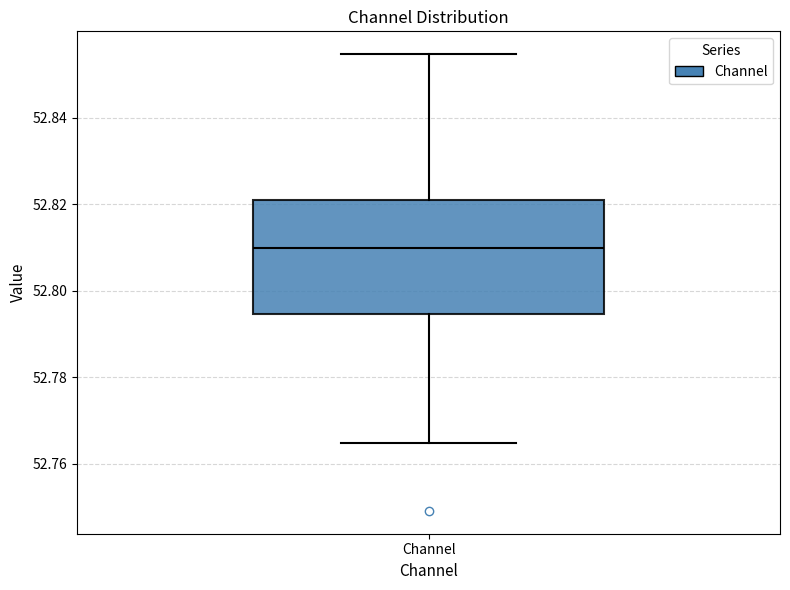

Transcribe this box plot: give where the median line is, the range the box spans, and where the two whiskers end, as read against the y-axis. The values are not printed on the chart, so give them approximately, as read against the axis.

median 52.810, box 52.794 to 52.820, whiskers 52.764 to 52.854